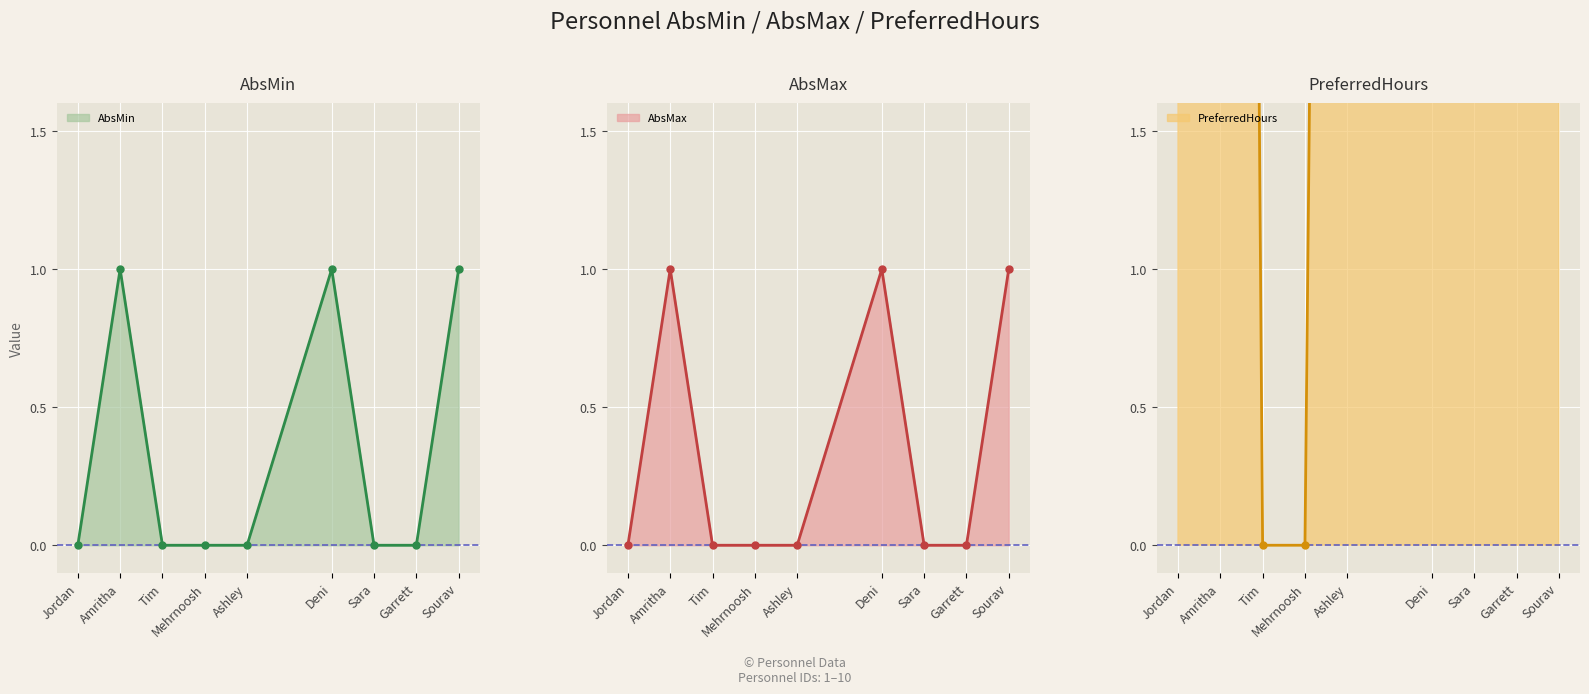

At which label does AbsMax line reach its peak?

Amritha